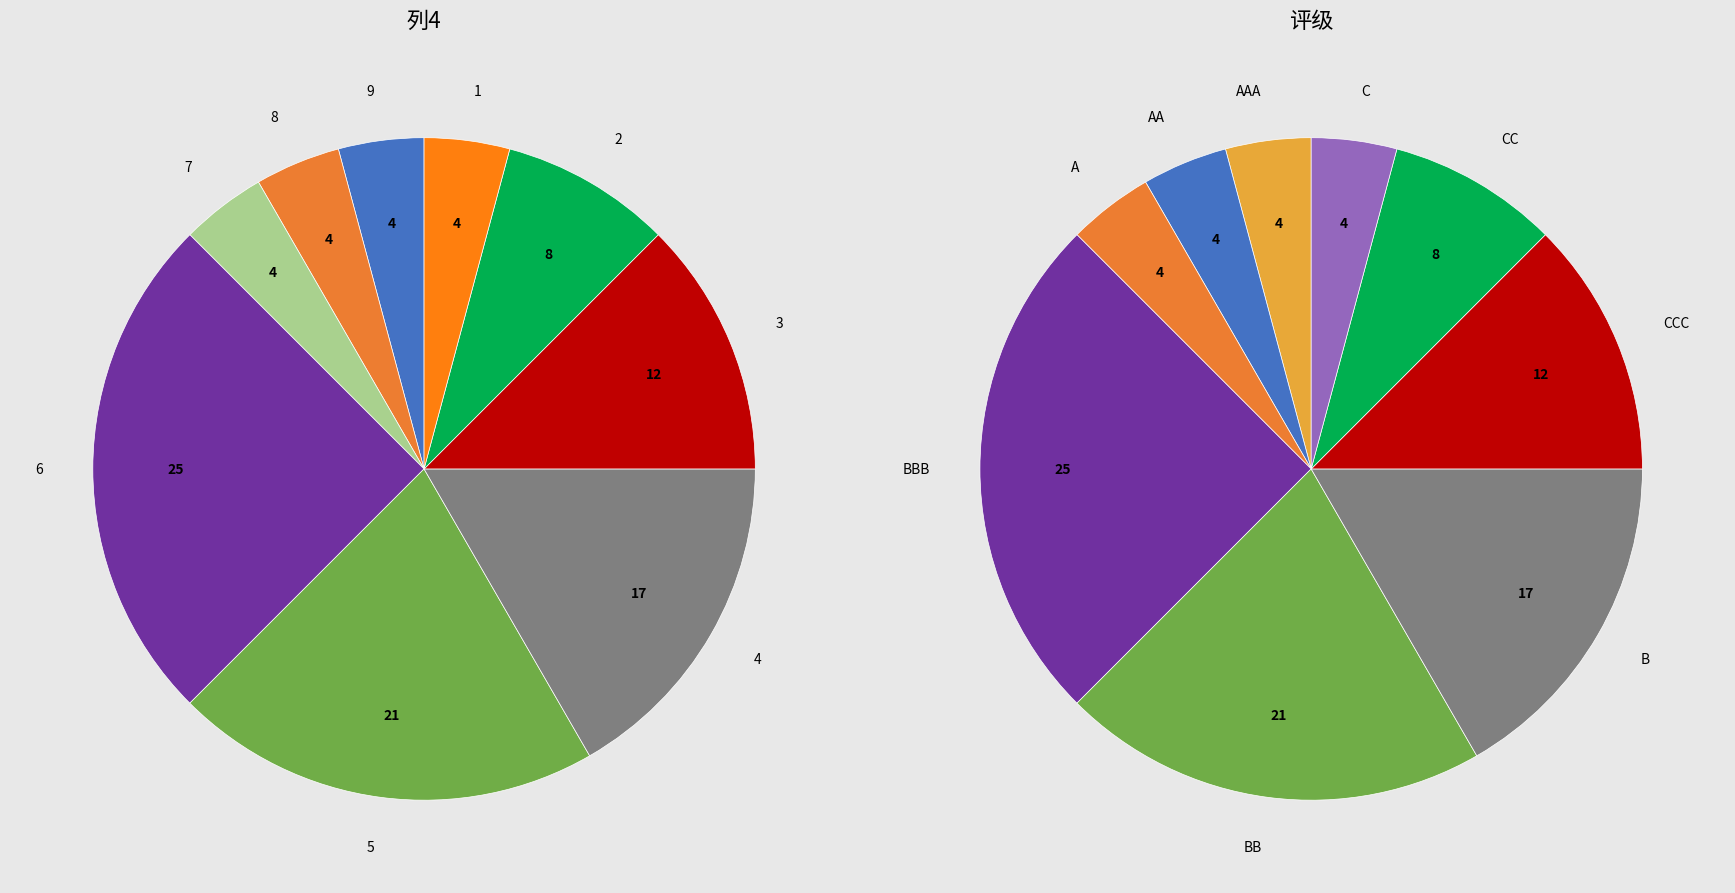

To the nearest percent, what is the average slice percentage?

11%